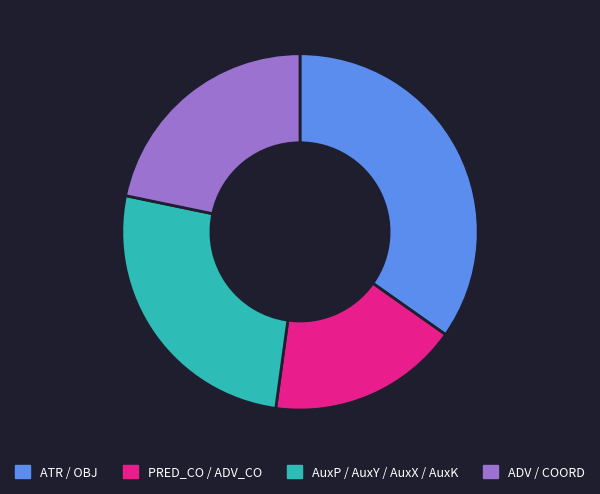

Which has a higher value, ATR / OBJ or AuxP / AuxY / AuxX / AuxK?

ATR / OBJ